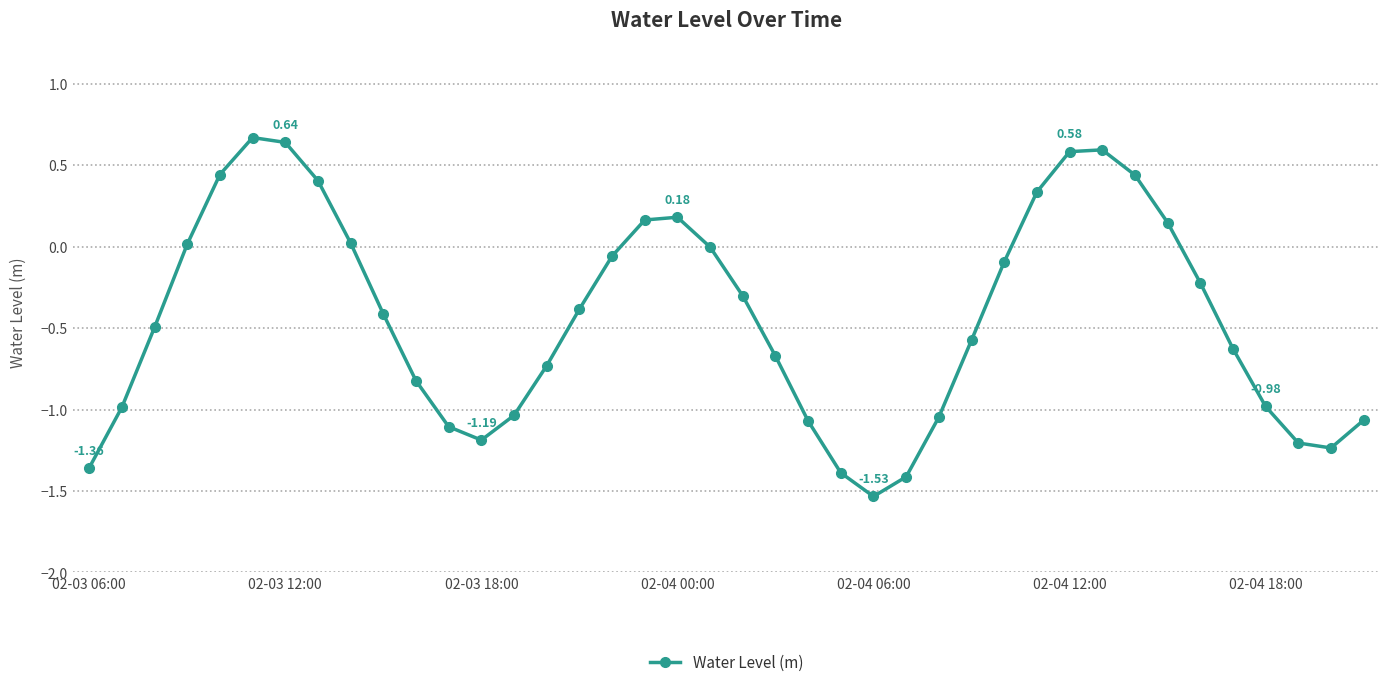

What is the difference between the second highest and minimum values?

2.2